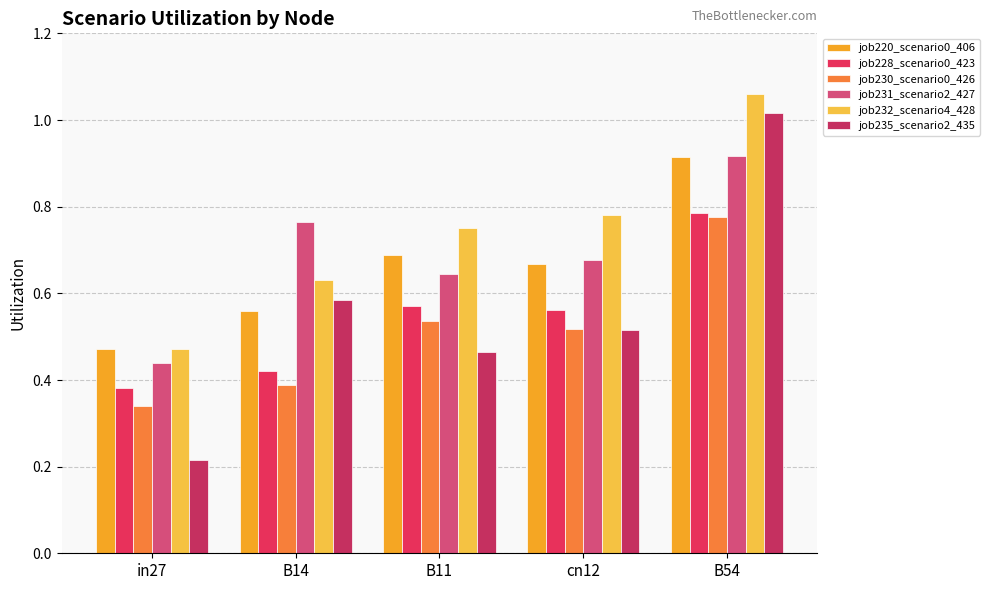

At which label is job228_scenario0_423 closest to 0?

in27